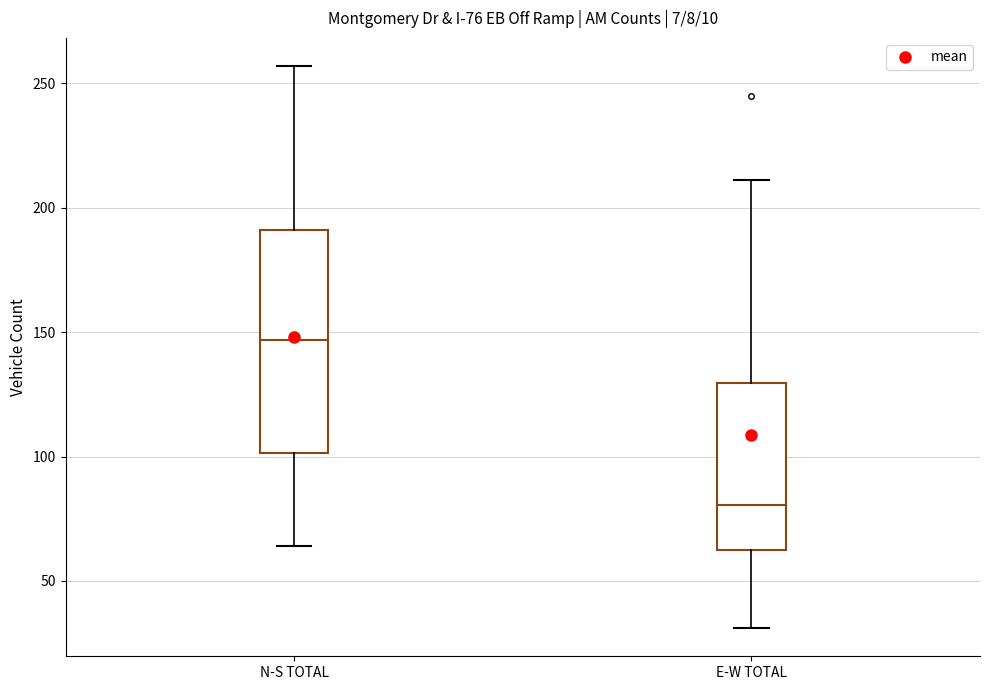

Comparing the boxes themselves (not the whiskers), which one is the tallest?

N-S TOTAL